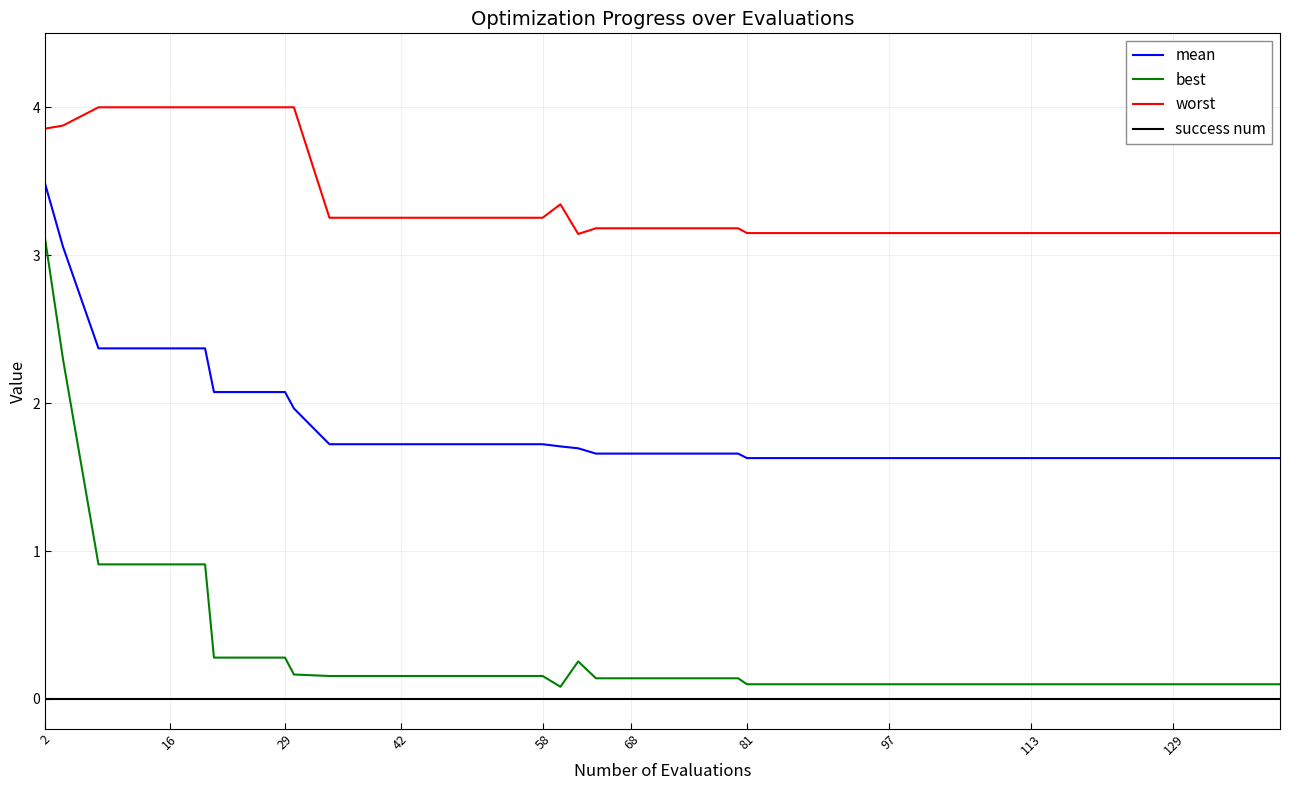

Which series has the widest spread of values?

best